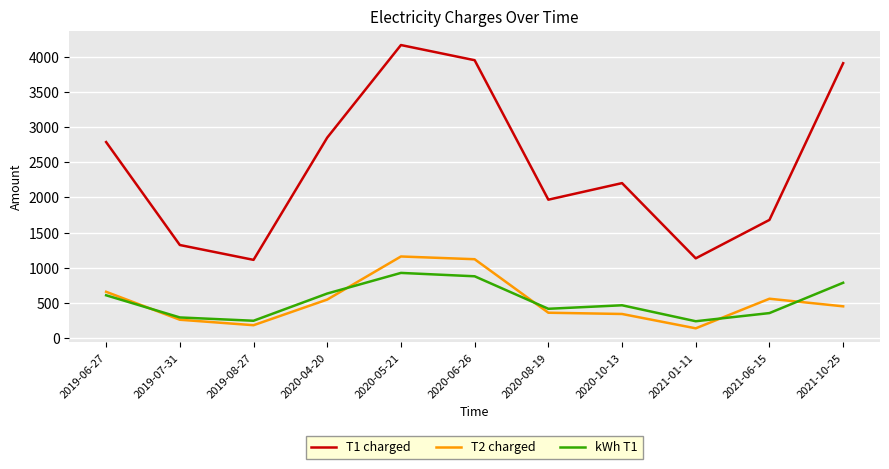

At which label is T2 charged closest to 650?

2019-06-27